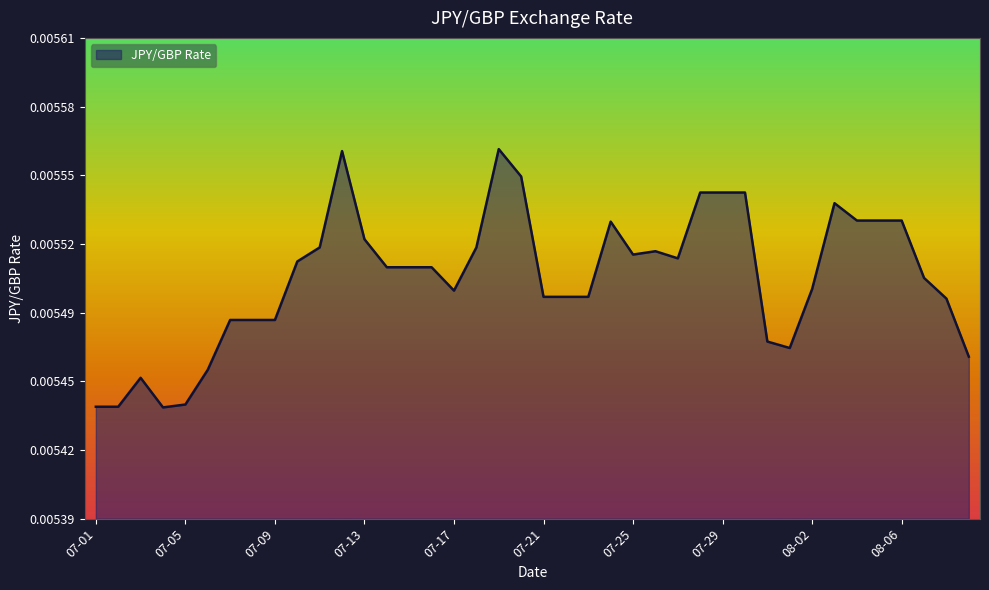

Does the chart have visible grid lines?

No